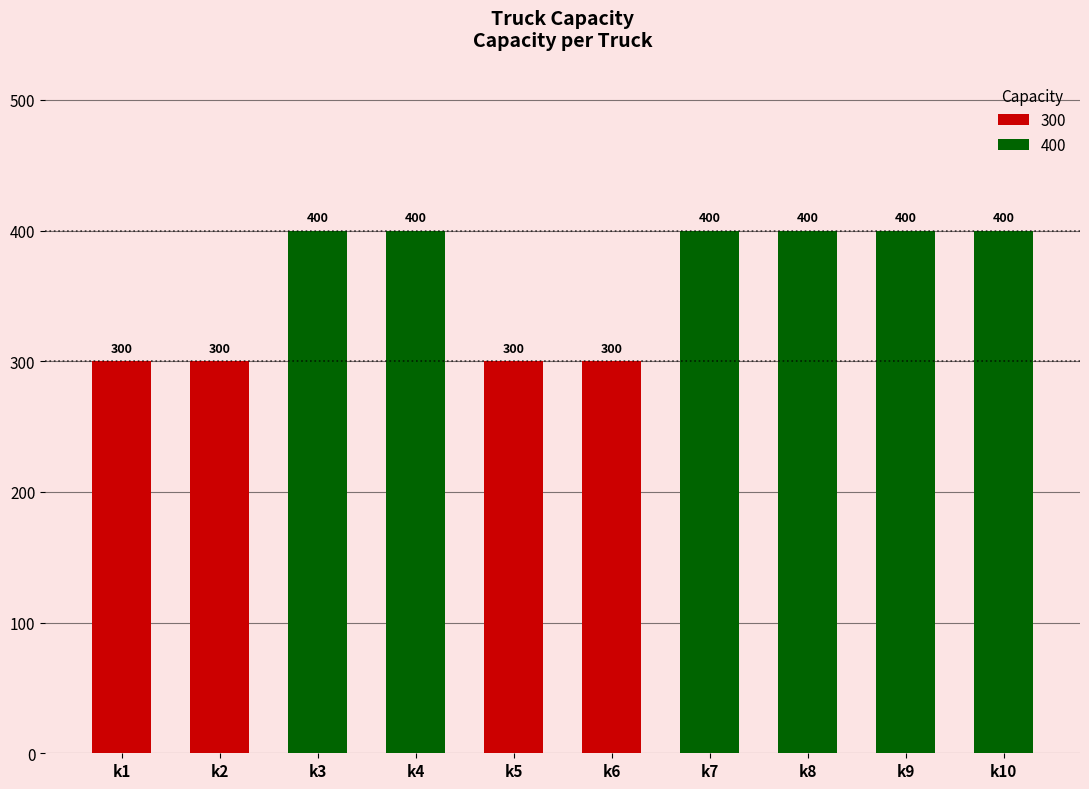

Is it true that the value at k6 is 300?

True